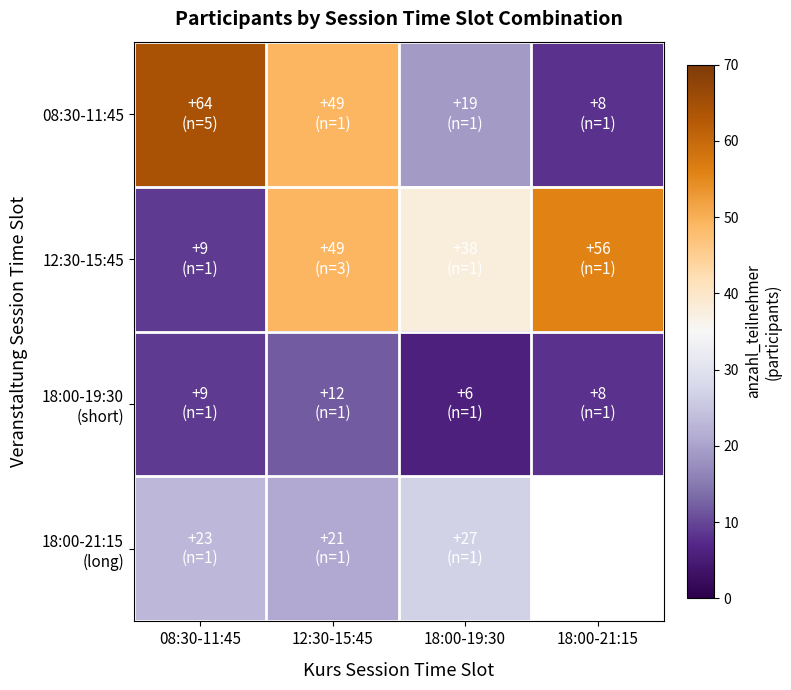

At which label is 12:30-15:45 closest to 32?

18:00-19:30